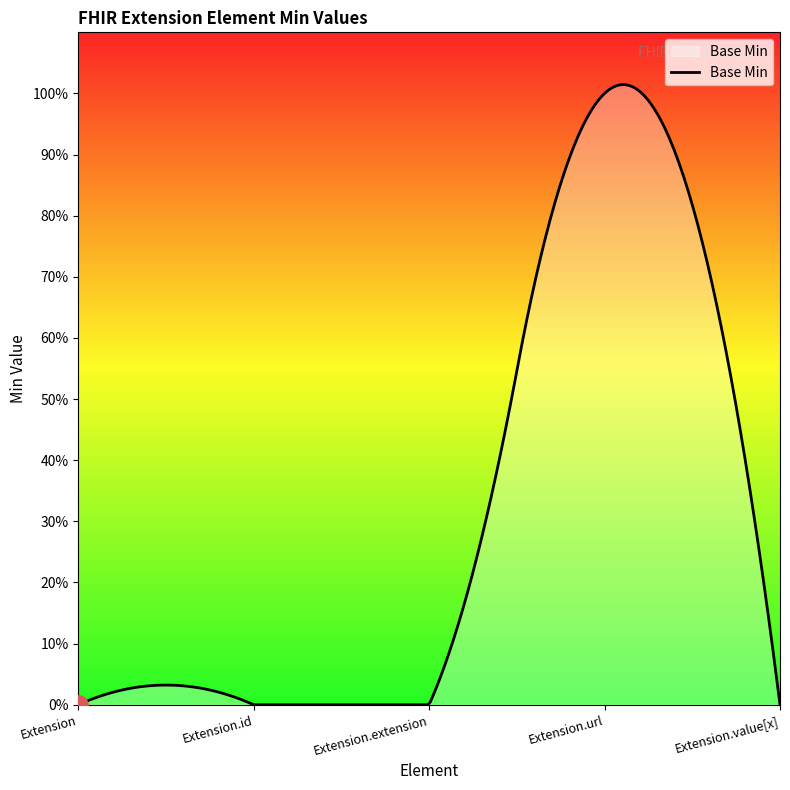

List the labels in order of value, largest first.

Extension.url, Extension, Extension.id, Extension.extension, Extension.value[x]